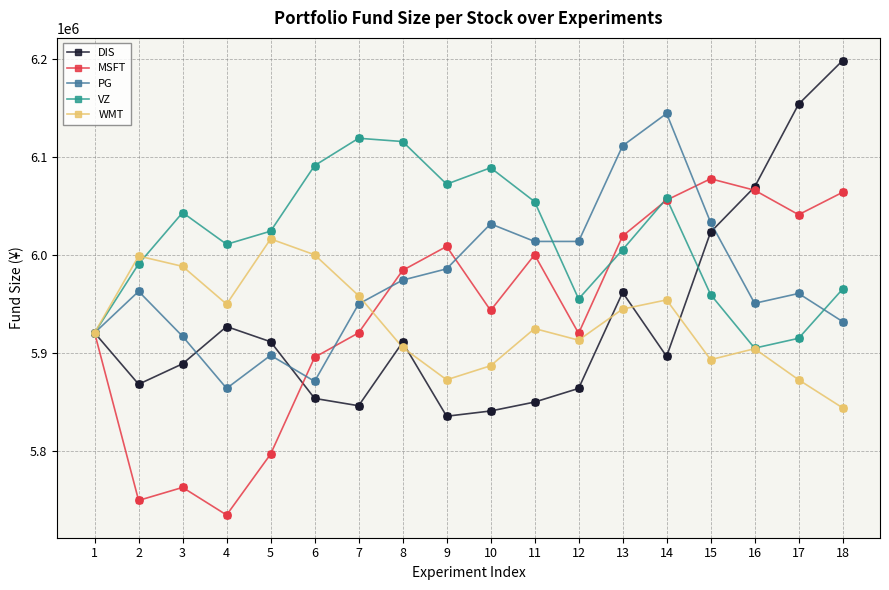

What is the spread (max minus min) of values at 5?

227013